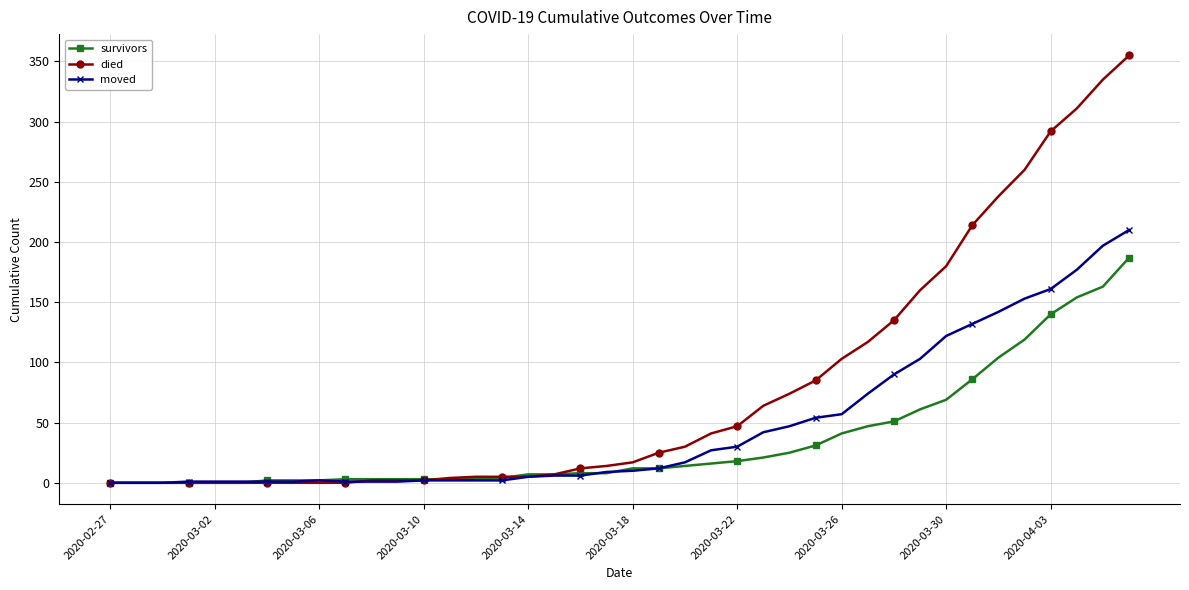

Rank the series by their maximum value, from lowest to highest.

survivors, moved, died